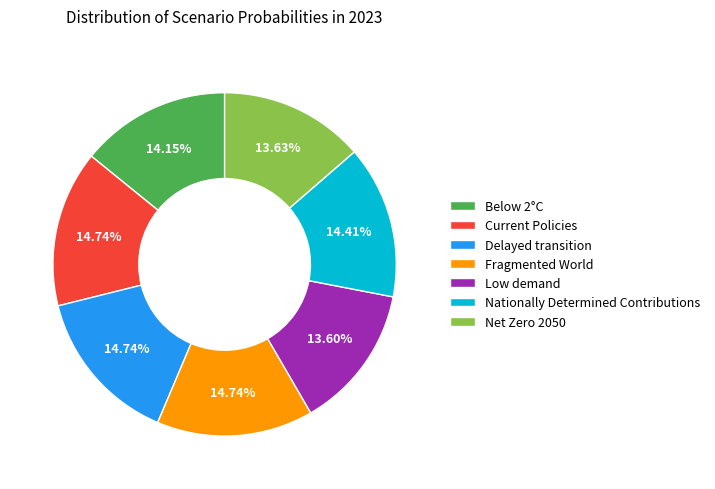

How many segments does this pie chart have?

7